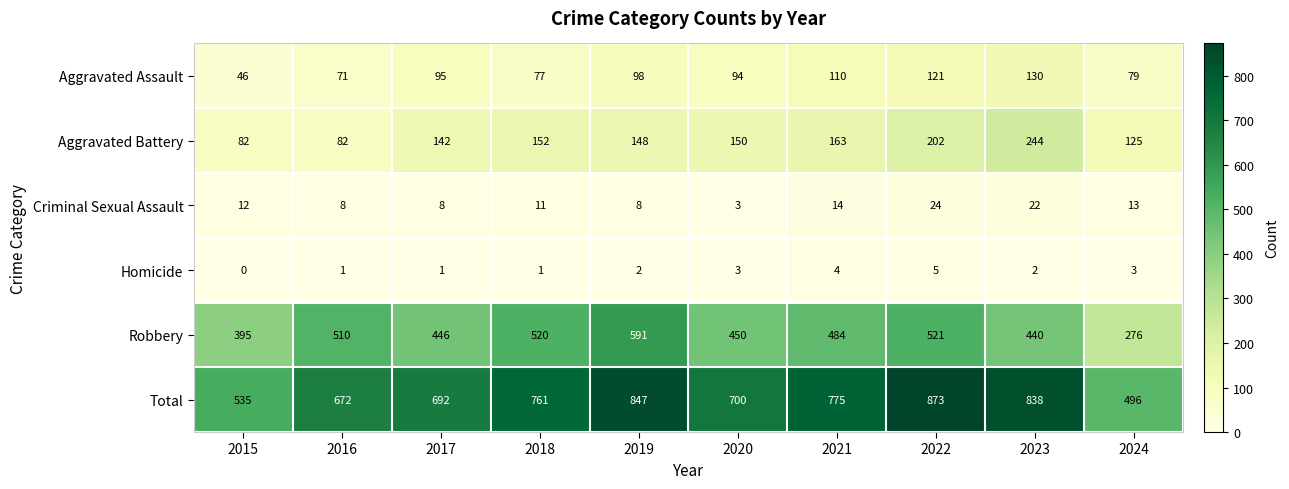

What is the difference between the highest and lowest values at 2022?

868